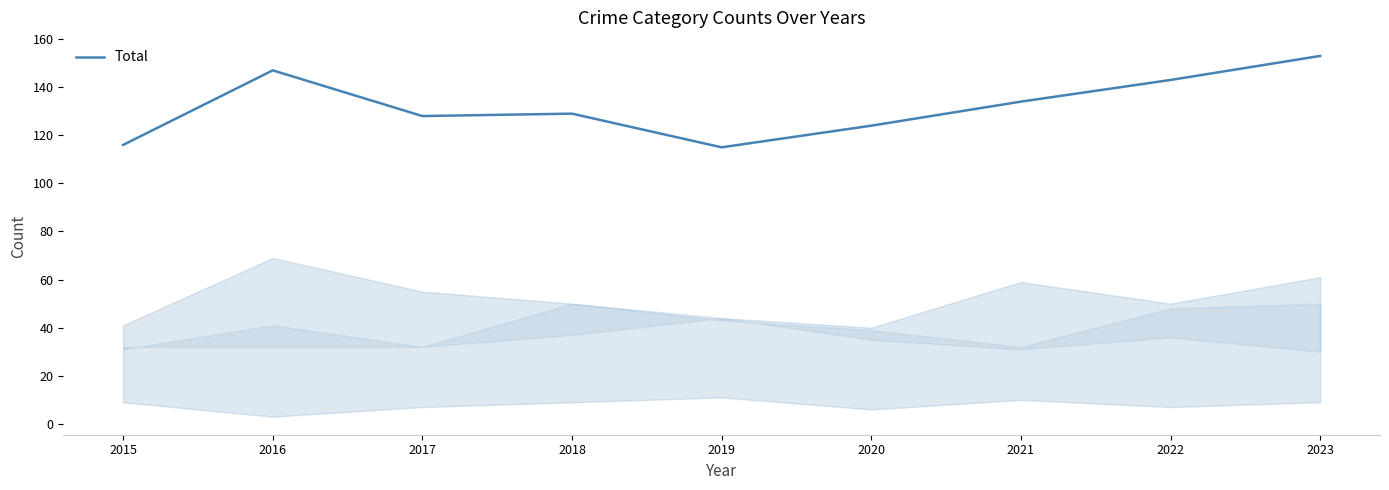

What is the change in value from 2017 to 2023?

+25